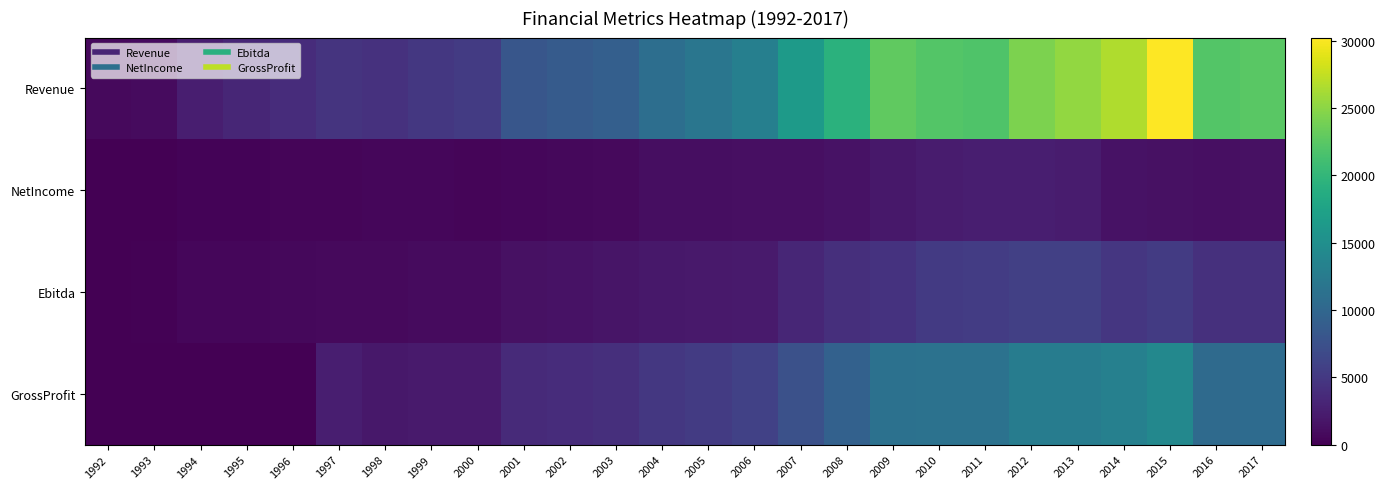

What is the difference between the highest and lowest values at 2004?

9741.0